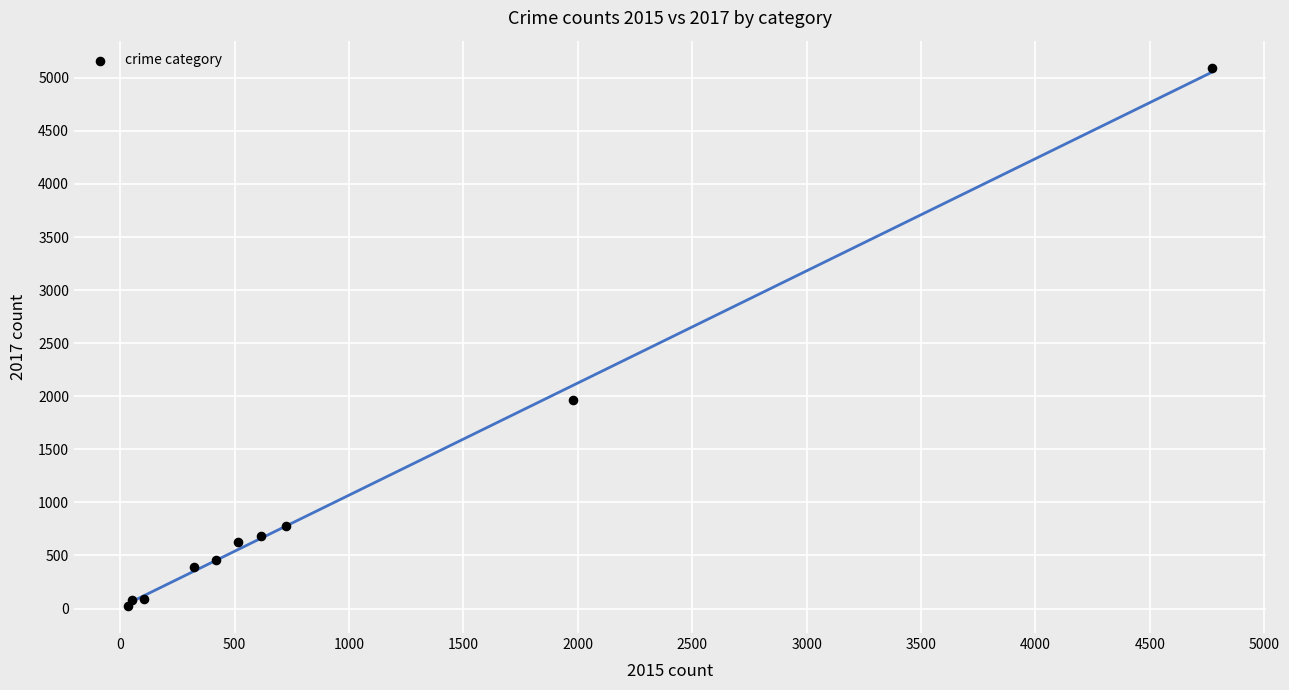

What Y value in the scatter plot is closest to 2559?

1968